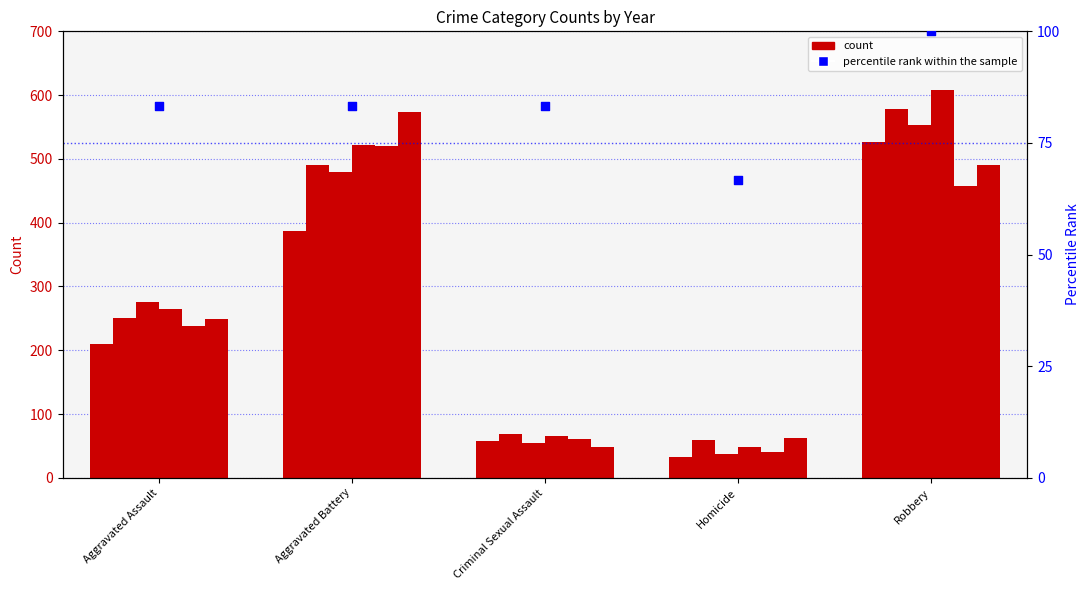

What is the ratio of the value at Aggravated Battery to the value at Criminal Sexual Assault?

1.0